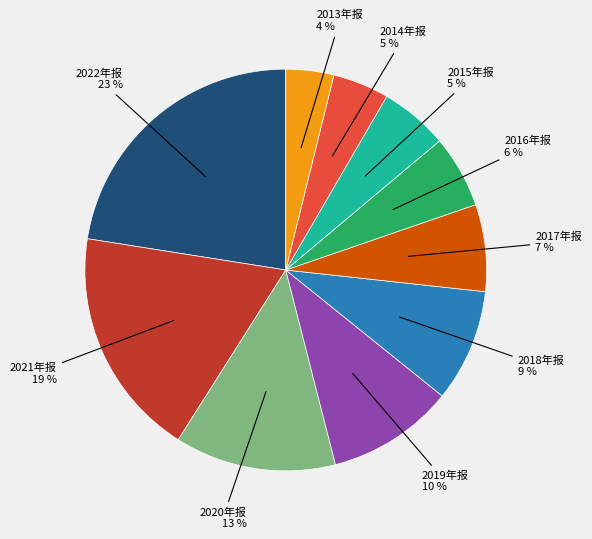

Between 2014年报 and 2013年报, which is larger?

2014年报